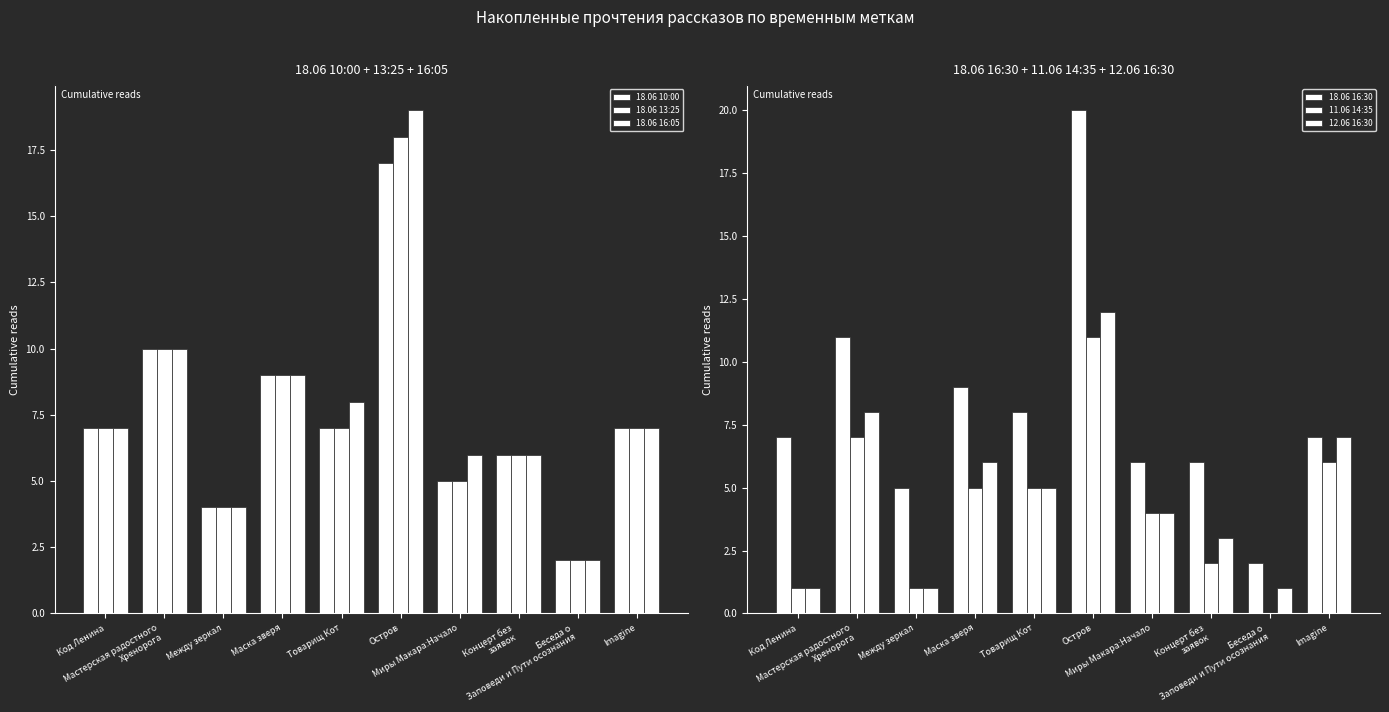

Which has a higher value, Товарищ Кот or Концерт без
заявок?

Товарищ Кот